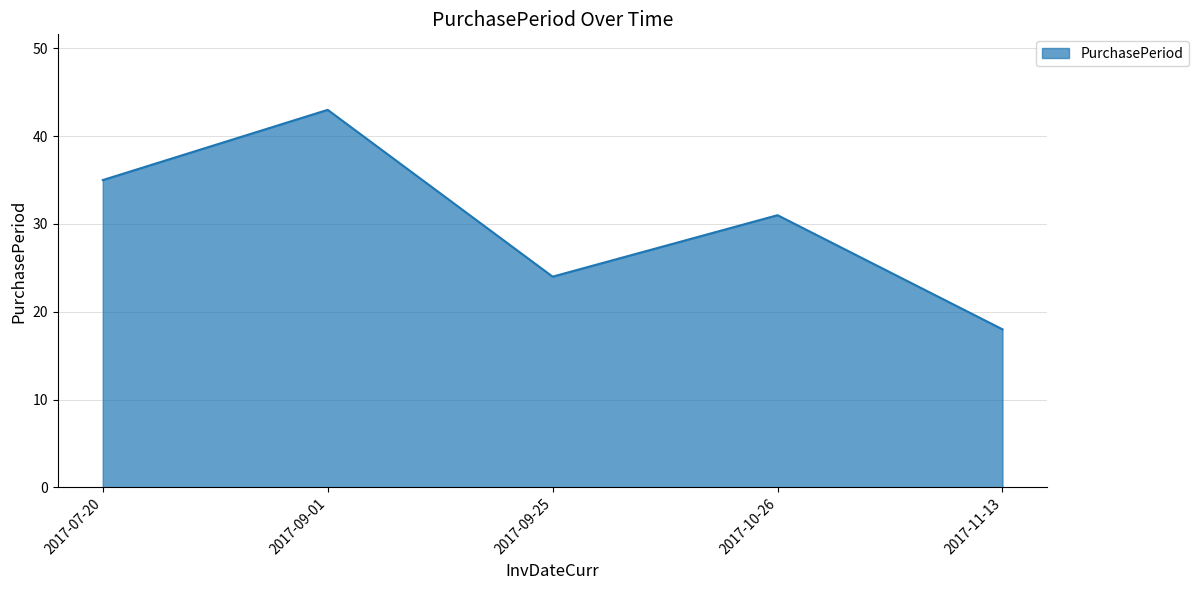

Reading right to left, transcribe all the data shown in this chart.

2017-11-13=18	2017-10-26=31	2017-09-25=24	2017-09-01=43	2017-07-20=35